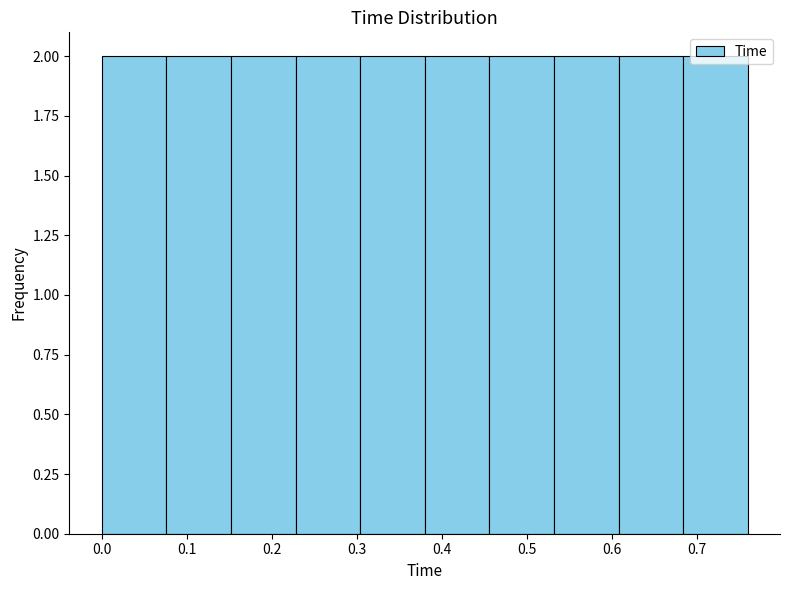

Reading left to right, transcribe this chart: for each bar, give the range it covers on the x-axis and its height. Neither the bar edges nor the heights are printed on the chart, so give them approximately, as read against the axes.

0.000 to 0.076: 2
0.076 to 0.152: 2
0.152 to 0.228: 2
0.228 to 0.304: 2
0.304 to 0.380: 2
0.380 to 0.456: 2
0.456 to 0.532: 2
0.532 to 0.608: 2
0.608 to 0.684: 2
0.684 to 0.760: 2